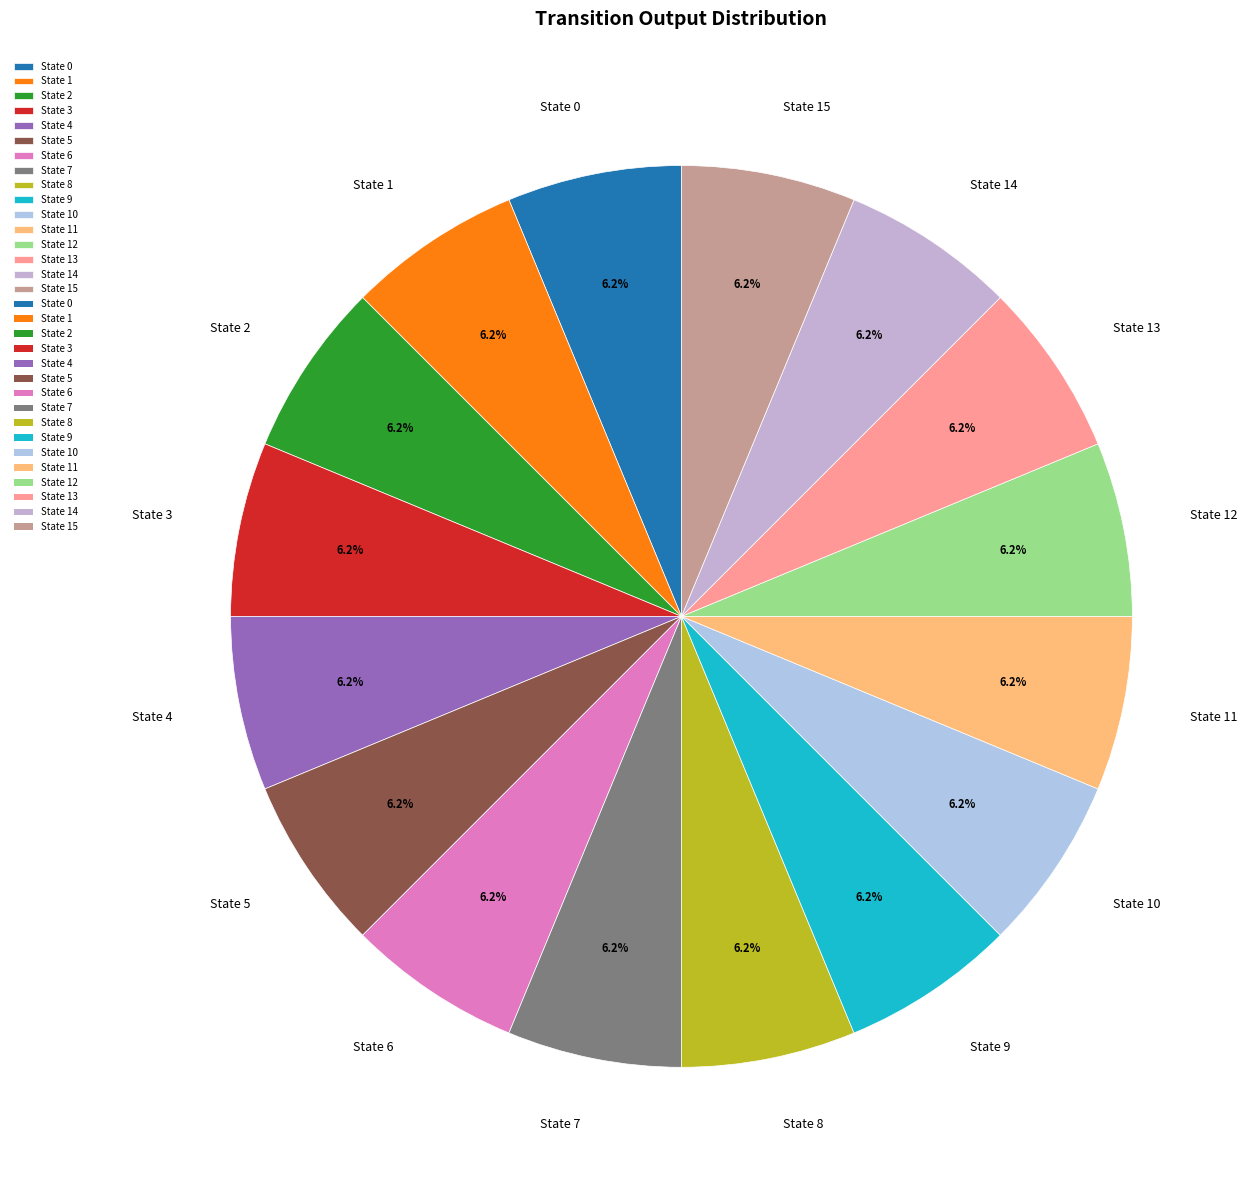

What is the total percentage of State 12 and State 14?

12.5%